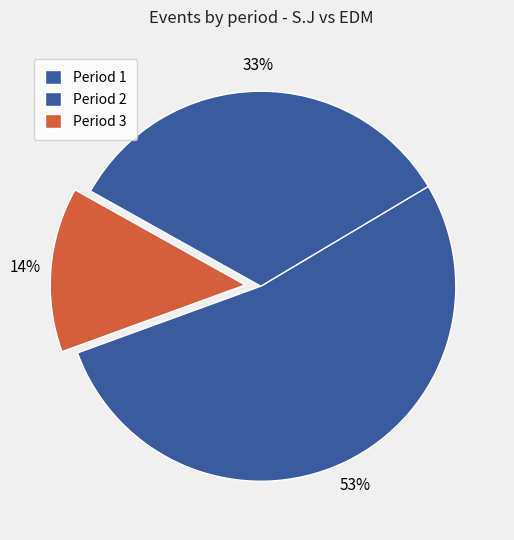

Is there a majority slice in this chart?

Yes